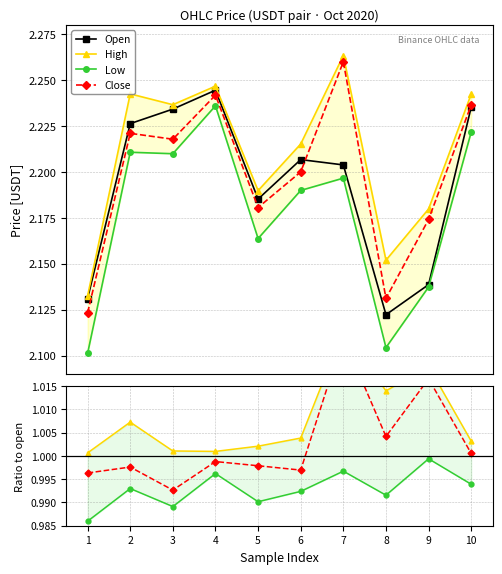

Is the value of Close at 10 greater than the value of High at 2?

No